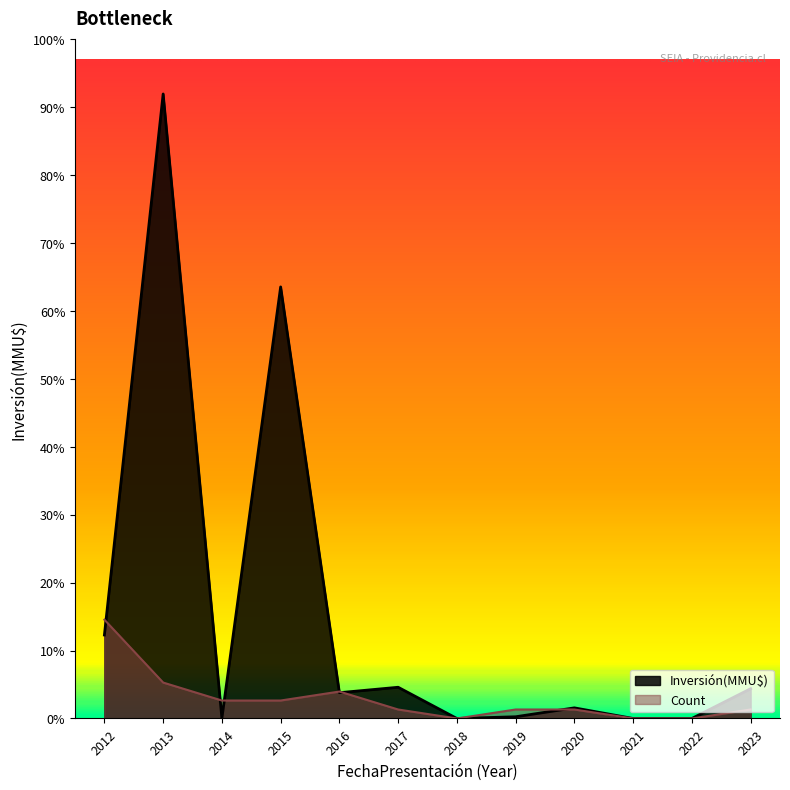

True or false: Count and Inversión(MMU$) cross at least once.

True